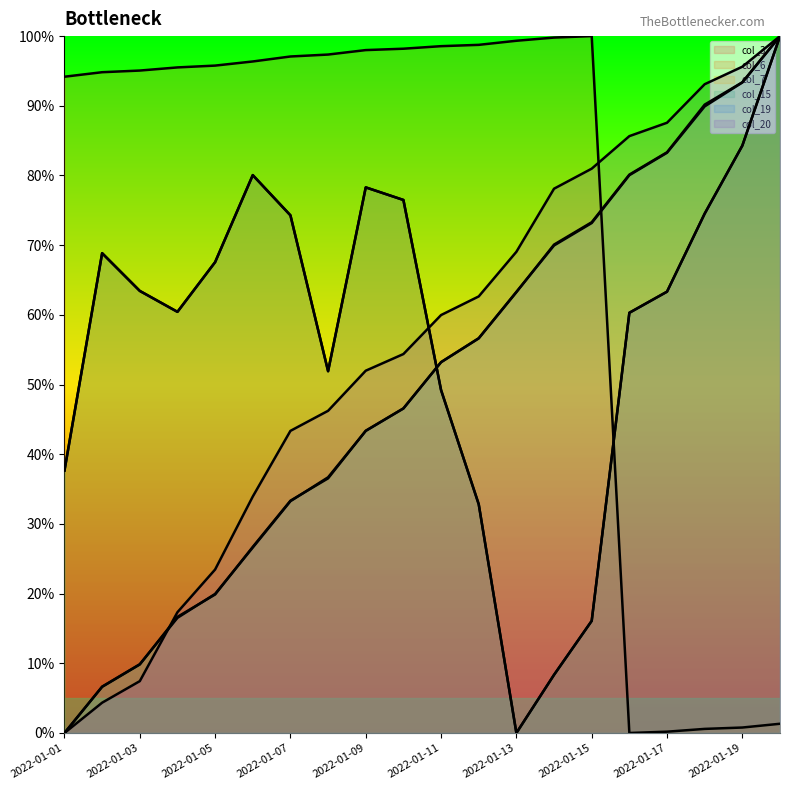

Which category has the lowest value in the col_6 series?

2022-01-16